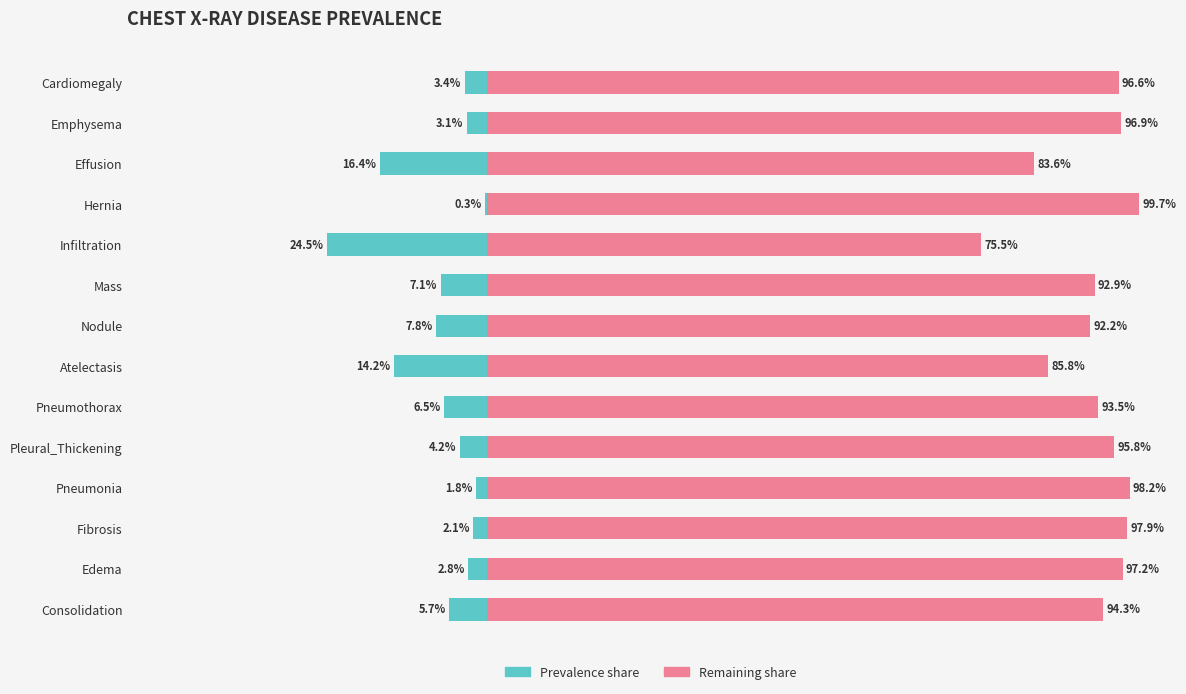

How many bars are there in each group?

2